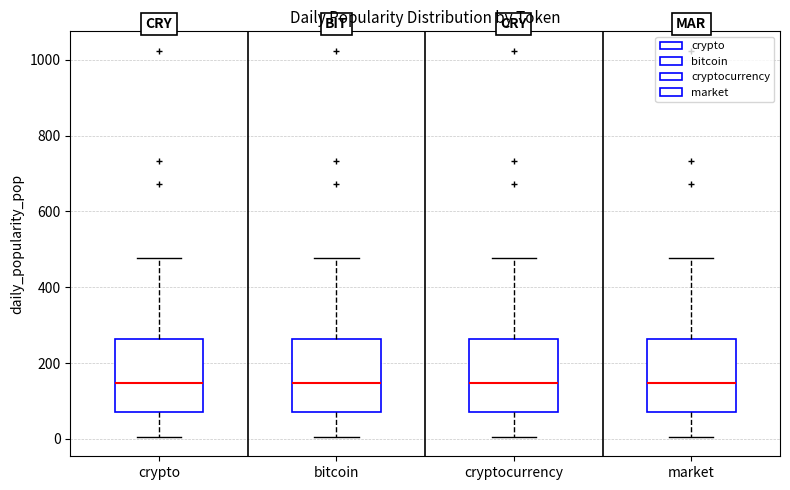

Reading left to right, transcribe this box plot: for each box, give where its median line is, the range the box spans, and where its two whiskers end, as read against the y-axis. The values are not printed on the chart, so give them approximately, as read against the axis.

crypto: median 140, box 80 to 260, whiskers 0 to 480
bitcoin: median 140, box 80 to 260, whiskers 0 to 480
cryptocurrency: median 140, box 80 to 260, whiskers 0 to 480
market: median 140, box 80 to 260, whiskers 0 to 480